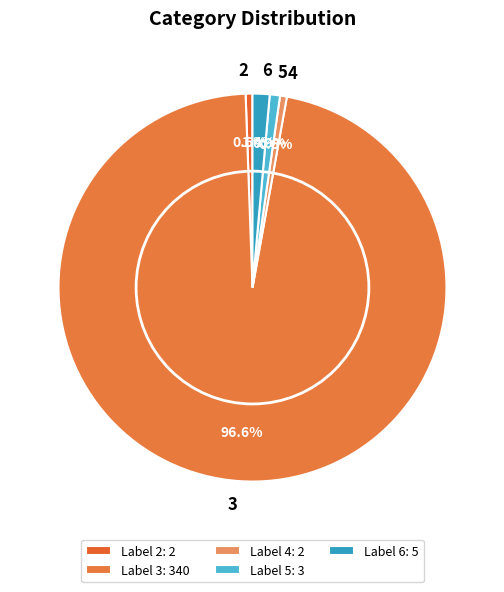

To the nearest percent, what is the difference between the largest and smallest slice percentages?

96%